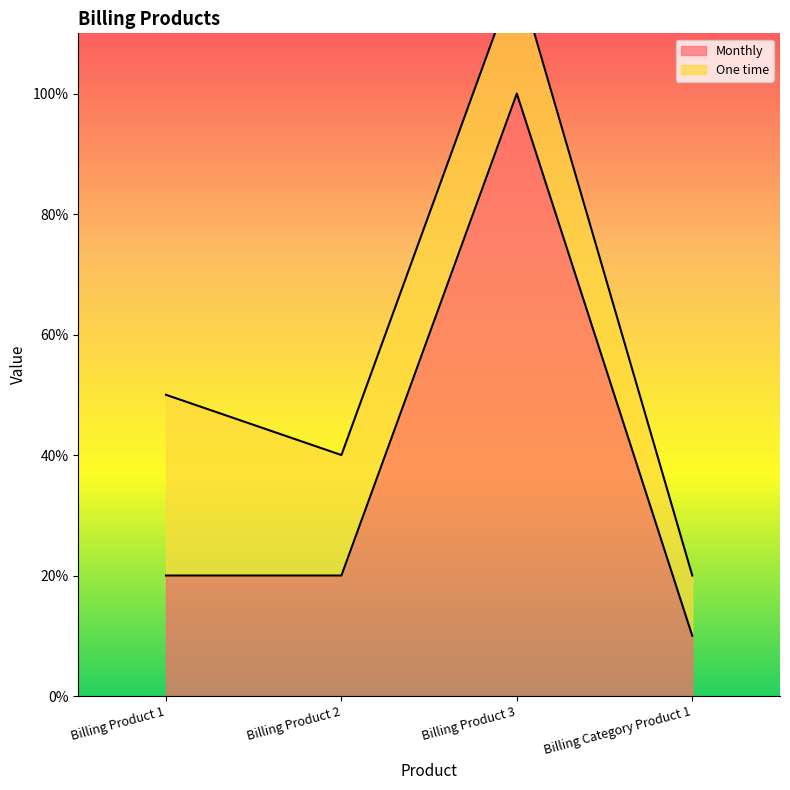

Reading left to right, extract all data points from this chart.

20	20	100	10